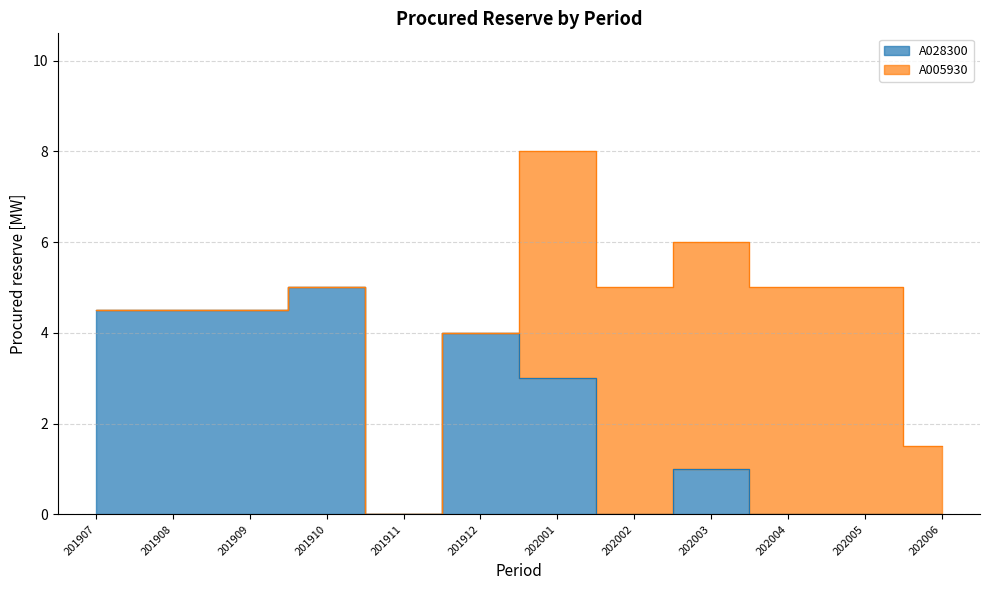

Reading left to right, what are all the values shown in this chart?

4.5	4.5	4.5	5.0	0.0	4.0	3.0	0.0	1.0	0.0	0.0	0.0